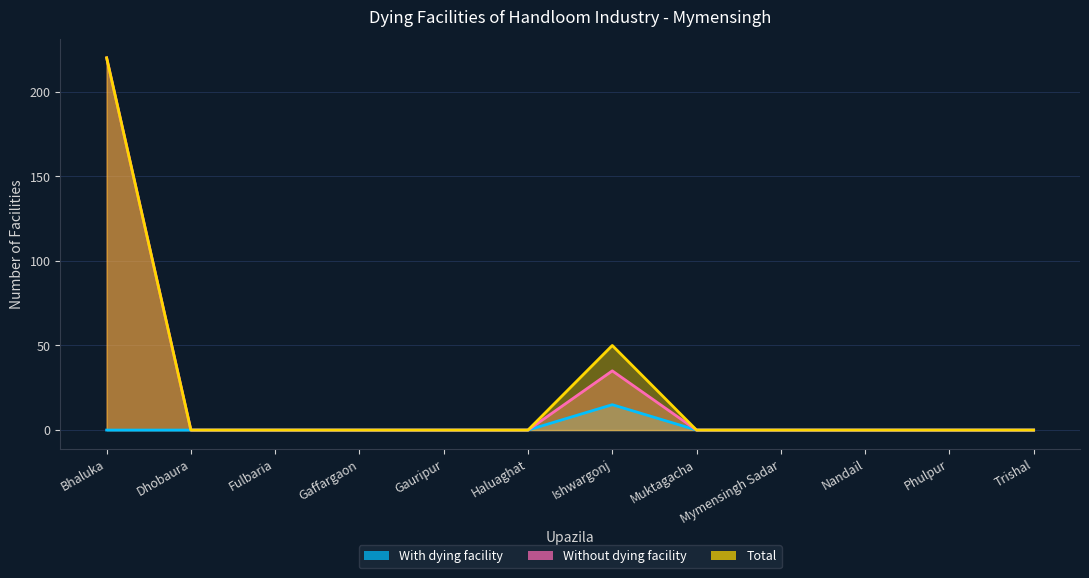

True or false: Total and Without dying facility cross at least once.

False